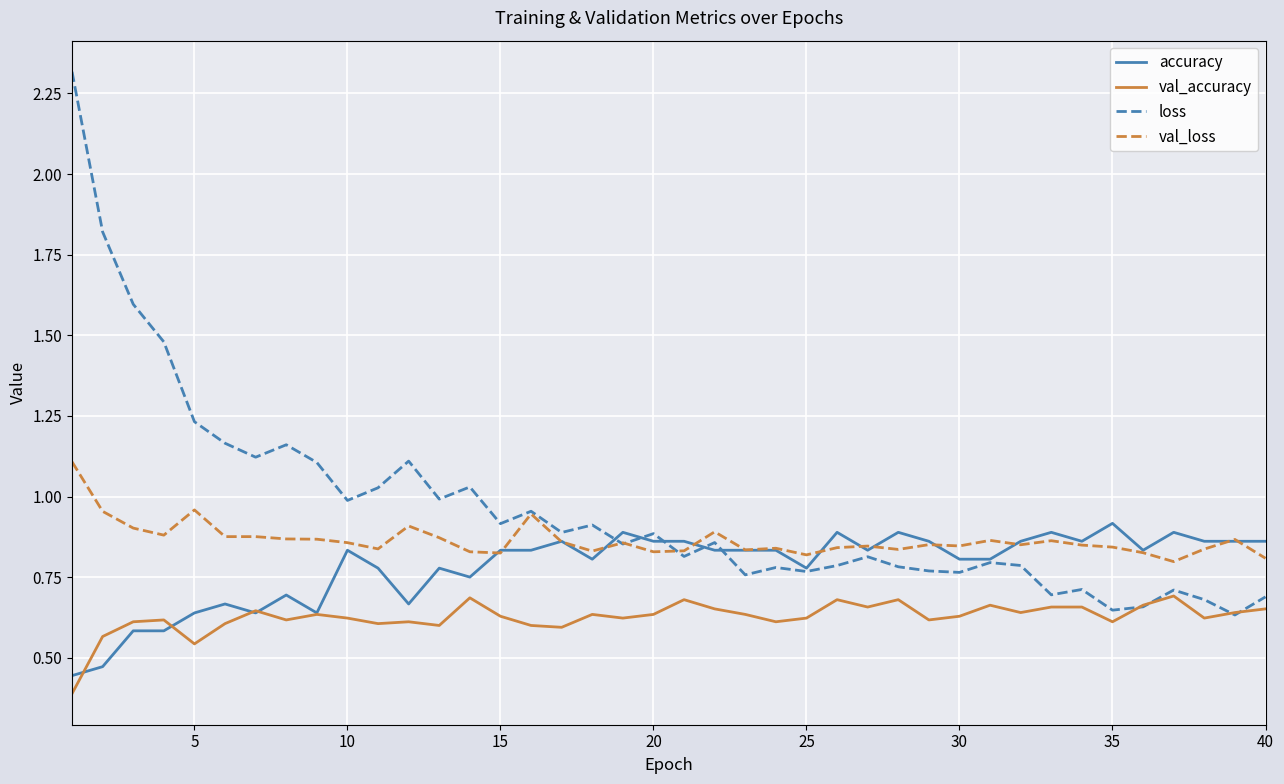

List the series in order of their overall mean, lowest first.

val_accuracy, accuracy, val_loss, loss